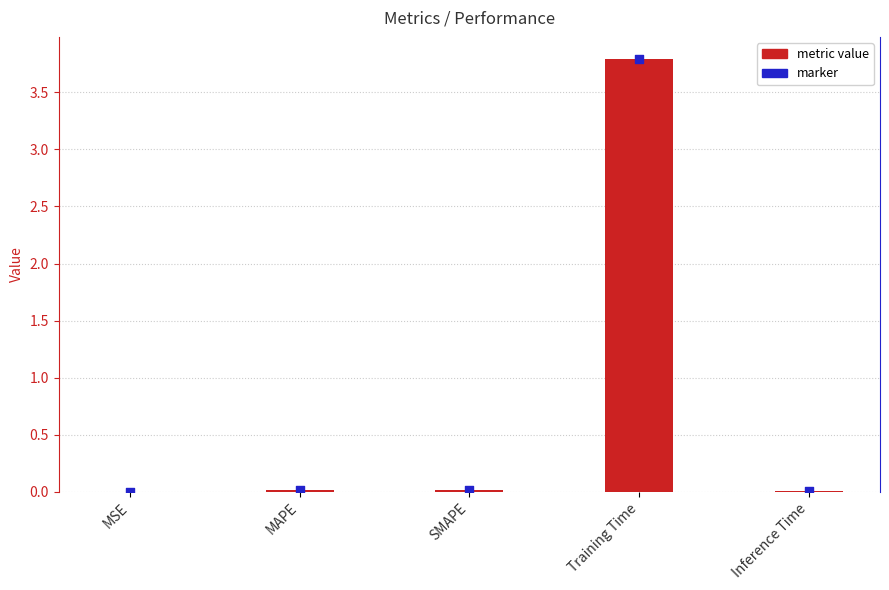

Is the value of metric value at MAPE greater than the value of marker at Inference Time?

Yes